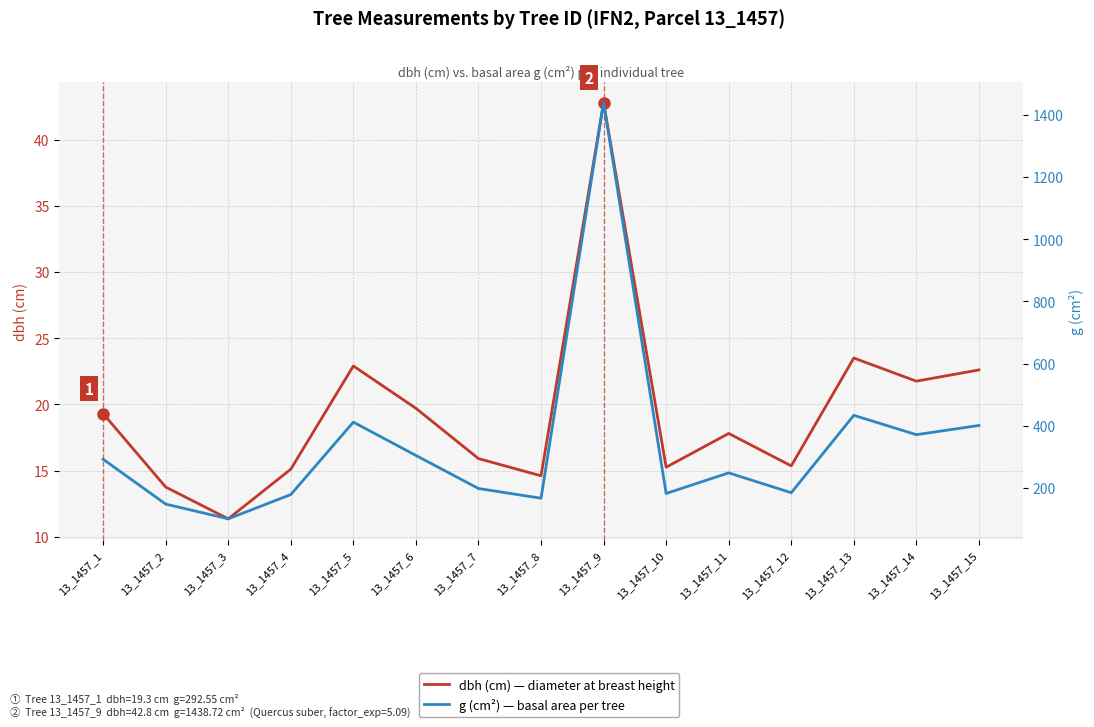

True or false: dbh (cm) has a value of 15.2 at 13_1457_10.

True